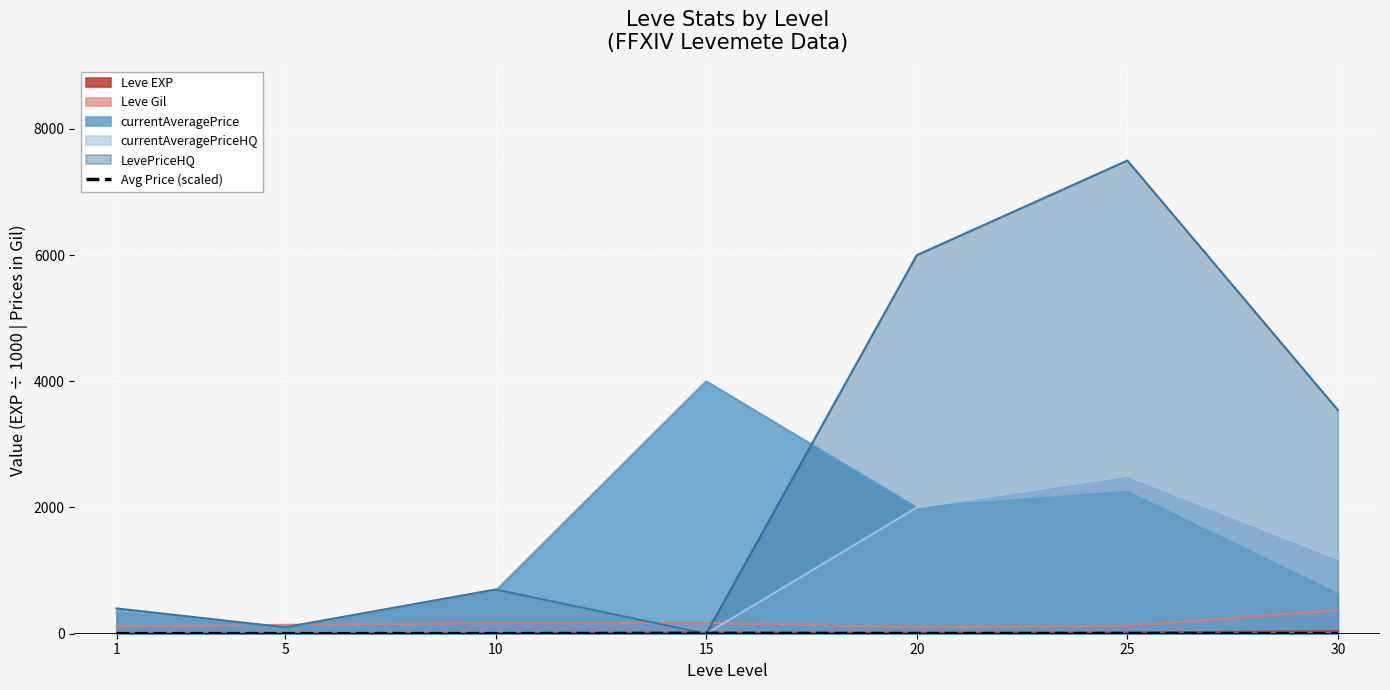

What is the smallest value displayed?

0.0